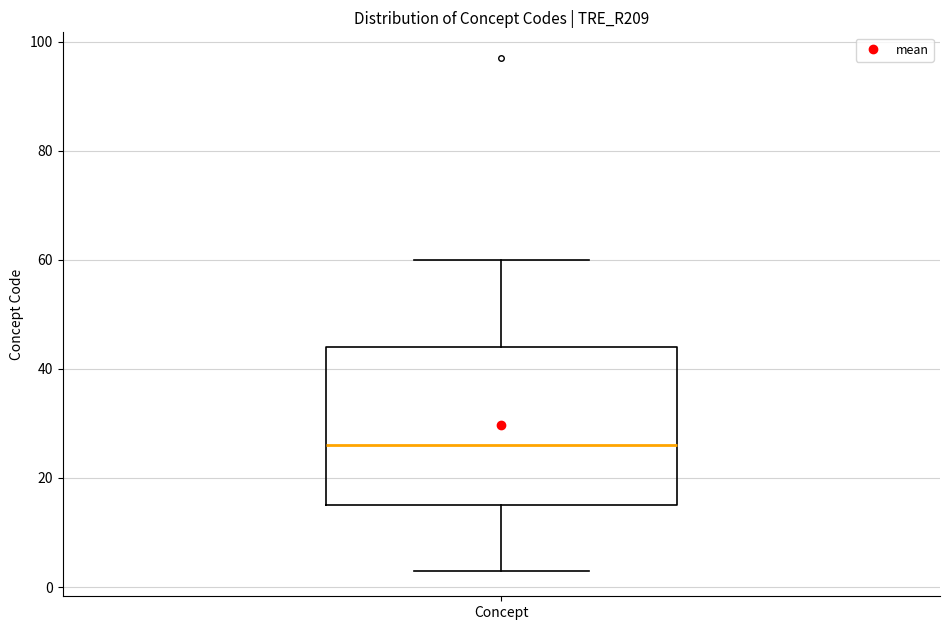

Read this box plot against the y-axis: the position of the median line, the range covered by the box, and the ends of both whiskers. The values are not printed on the chart, so give them approximately, as read against the axis.

median 26, box 16 to 44, whiskers 4 to 60